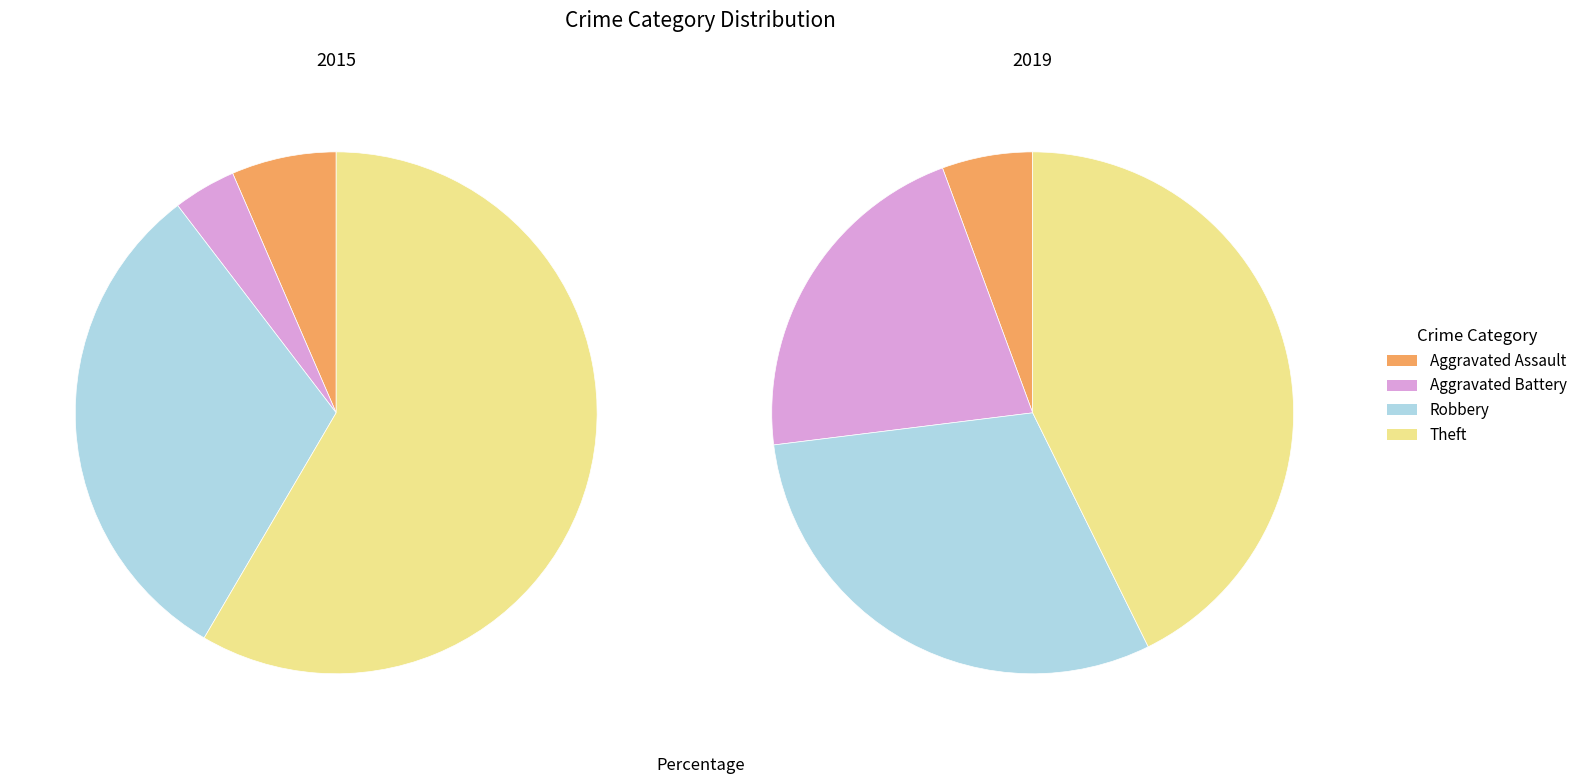

What is the smallest slice in the pie chart?

Aggravated Battery